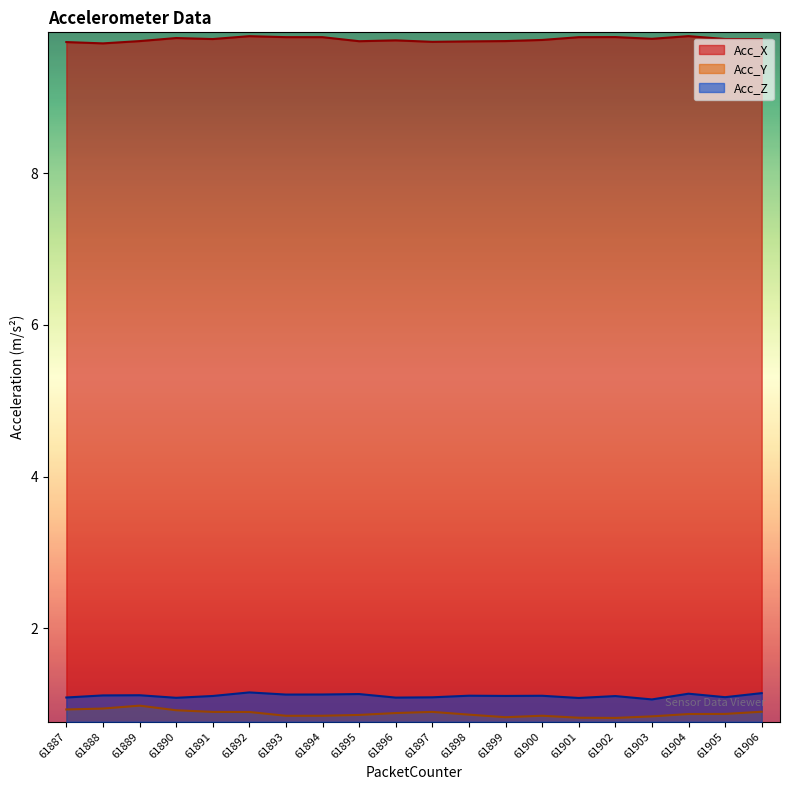

What is the value of the Acc_Y point at the 13th from the left?

0.8